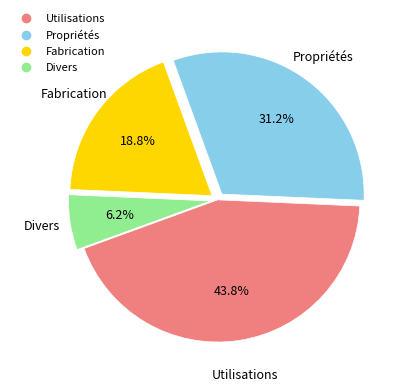

Does any single category account for the majority?

No